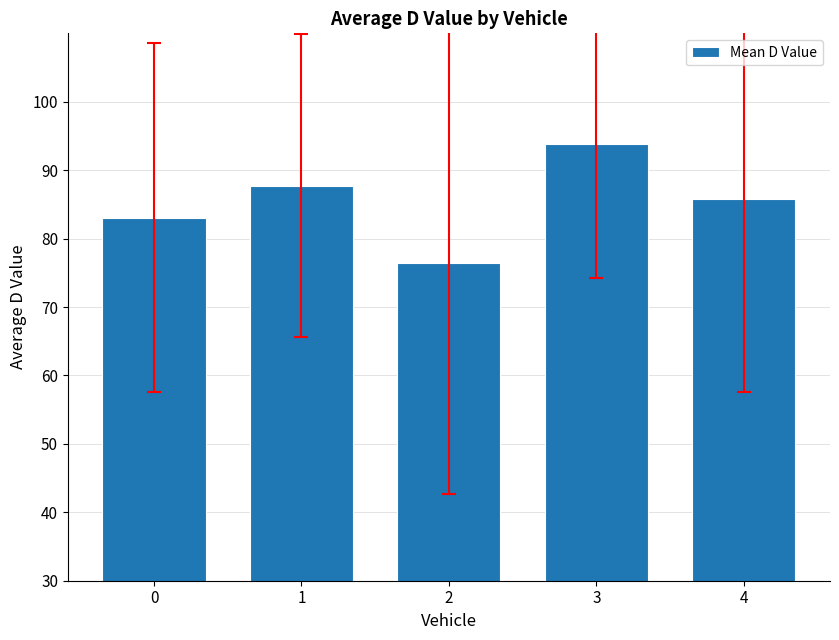

Read the value at 0.

83.1